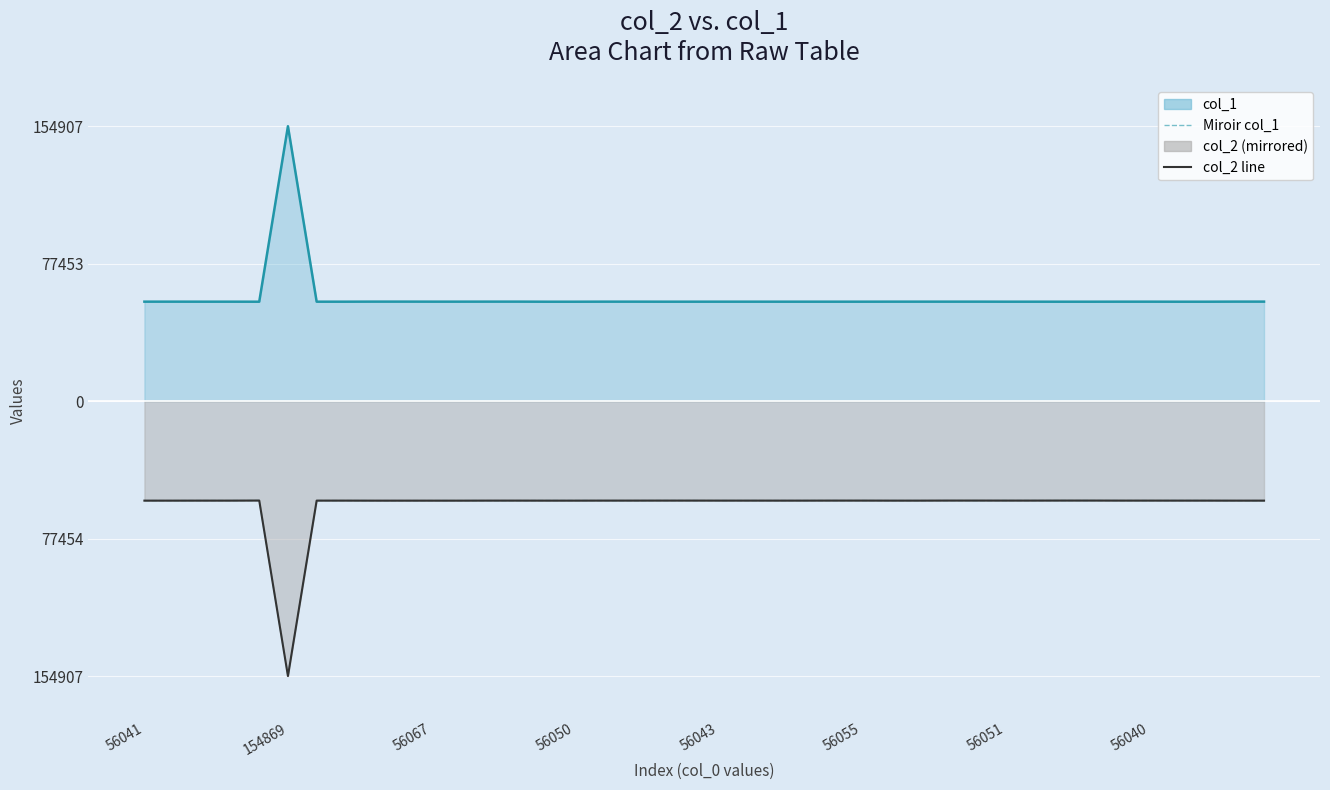

How many values in the col_2 line series are below -56052?

17